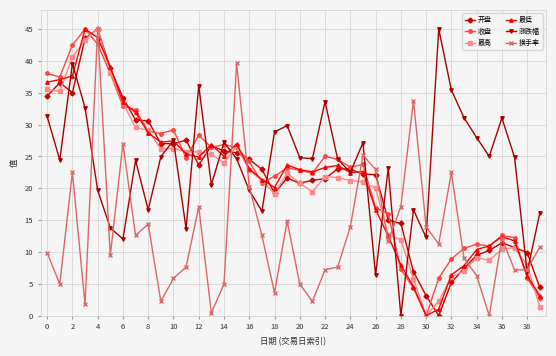

What is the value of the 收盘 point at the 25th from the left?

23.3